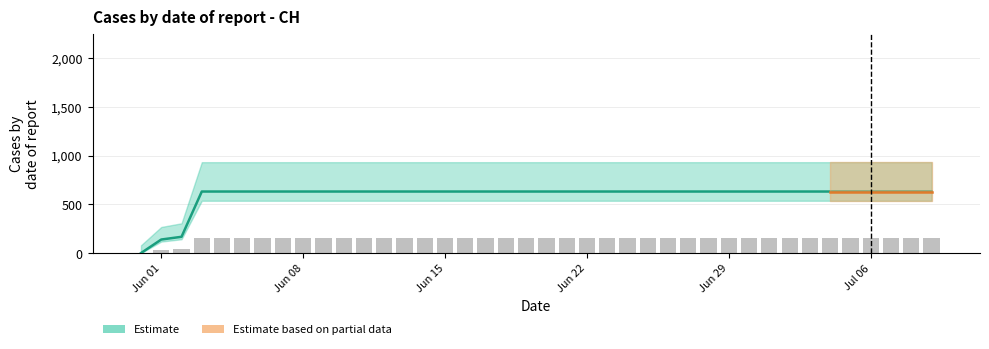

How many bars are there in total?

40